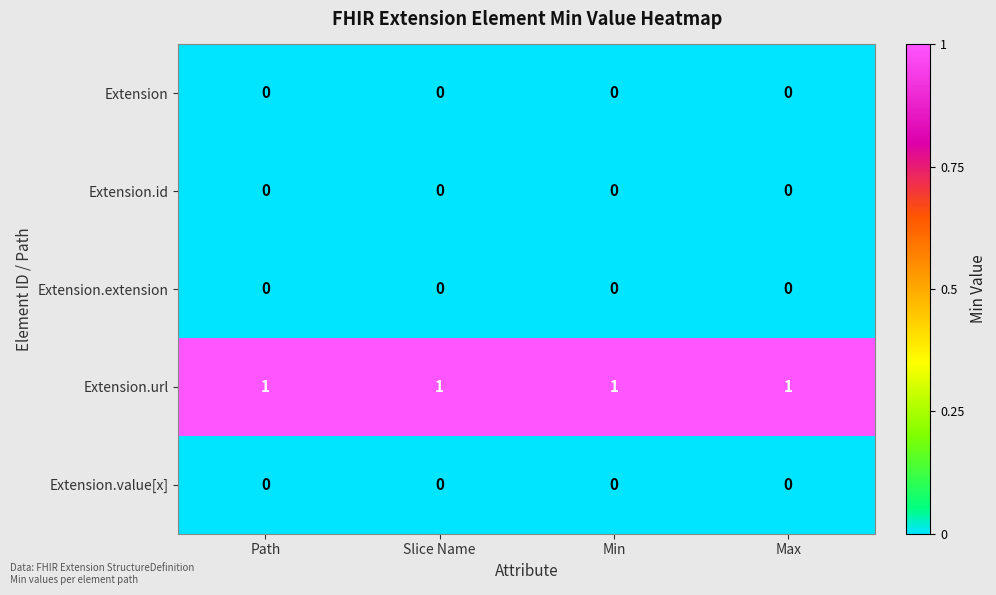

Which series has the largest total across all categories?

Extension.url